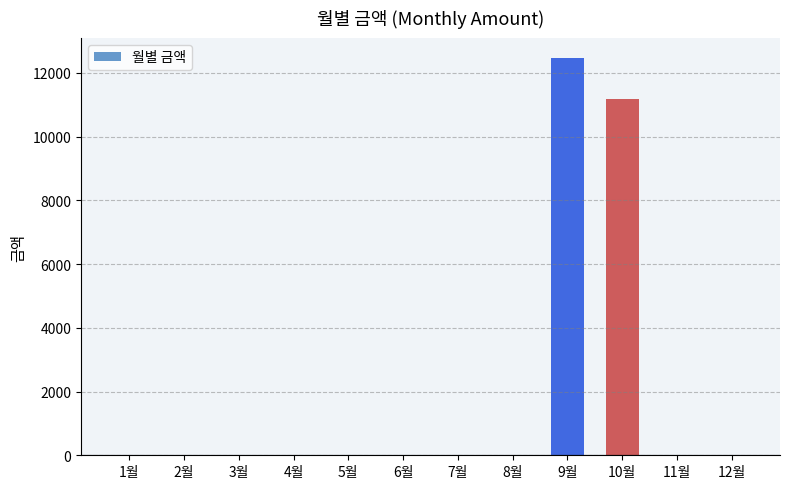

What is the maximum value shown in the chart?

12470